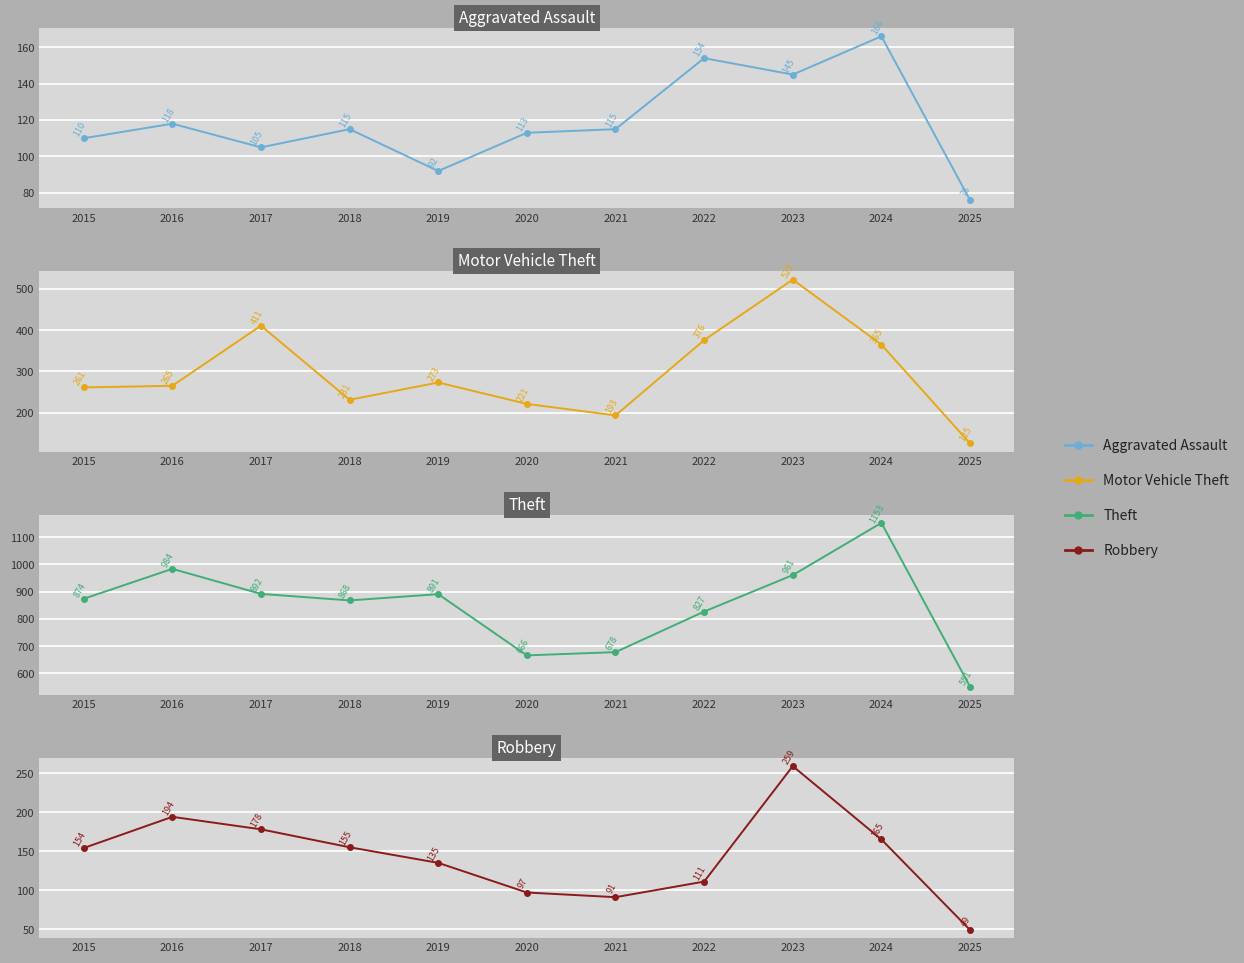

Reading left to right, what are all the values shown in this chart?

Aggravated Assault: 2015=110	2016=118	2017=105	2018=115	2019=92	2020=113	2021=115	2022=154	2023=145	2024=166	2025=76
Motor Vehicle Theft: 2015=261	2016=265	2017=411	2018=231	2019=273	2020=221	2021=193	2022=376	2023=523	2024=365	2025=125
Theft: 2015=874	2016=984	2017=892	2018=868	2019=891	2020=666	2021=678	2022=827	2023=961	2024=1153	2025=551
Robbery: 2015=154	2016=194	2017=178	2018=155	2019=135	2020=97	2021=91	2022=111	2023=259	2024=165	2025=49